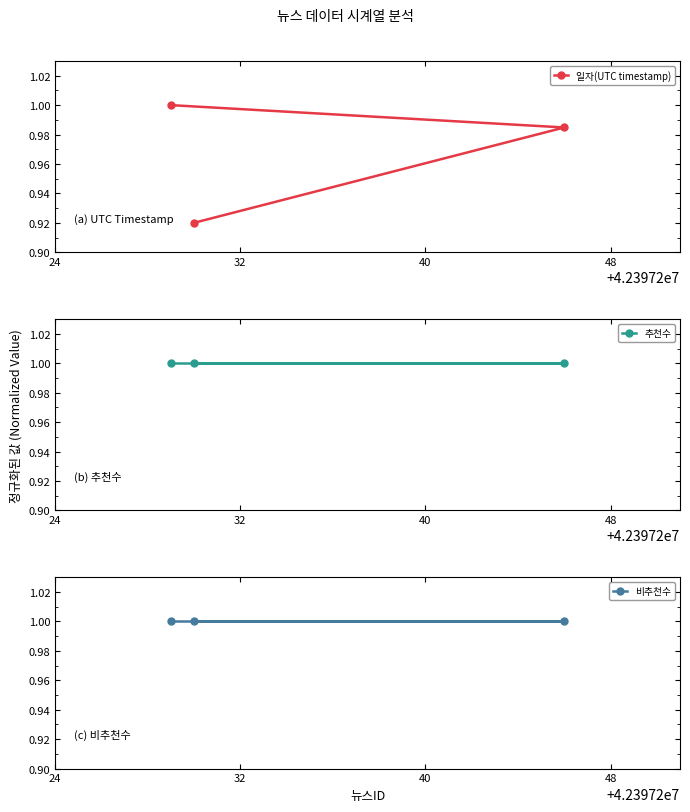

At 32, list the series in order from largest to smallest.

추천수, 비추천수, 일자(UTC timestamp)